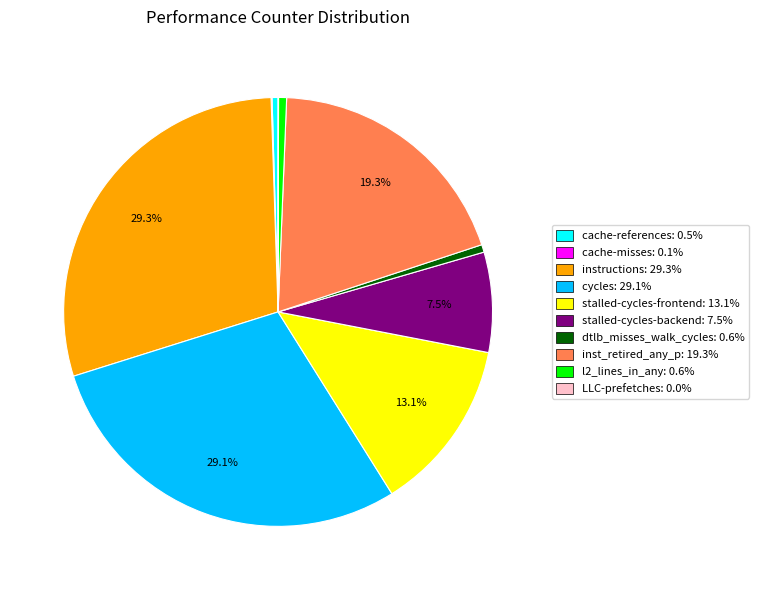

To the nearest percent, what percentage of the pie is dtlb_misses_walk_cycles?

1%